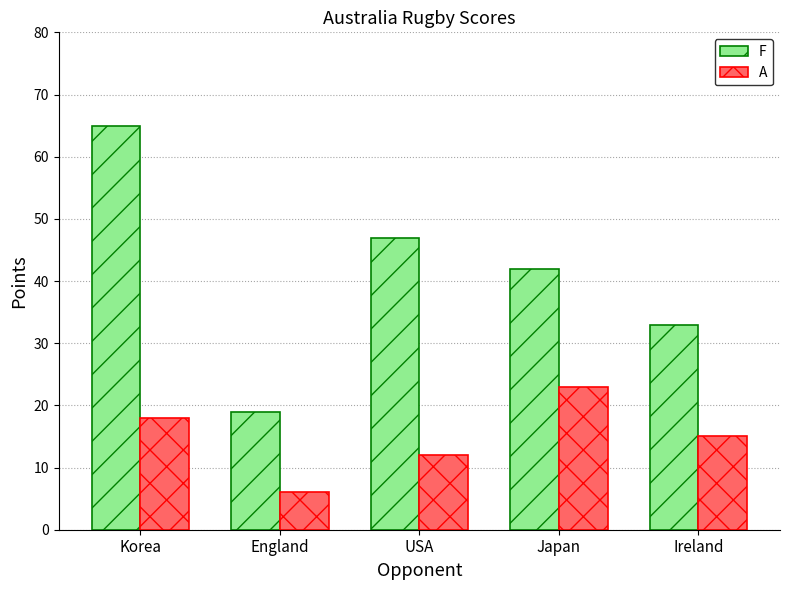

How many series are shown in this chart?

2